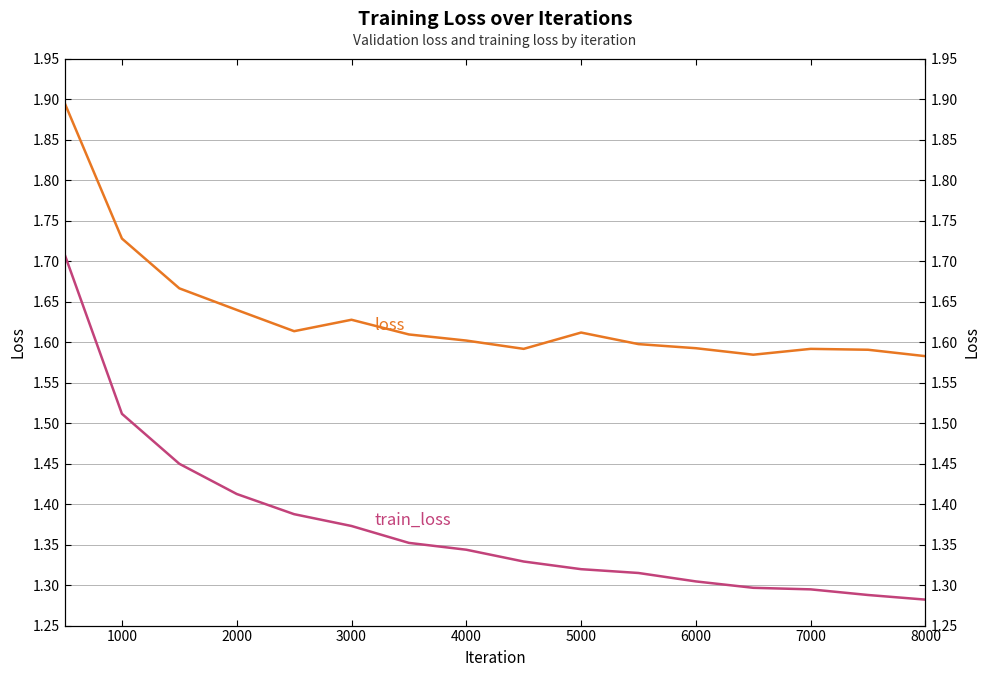

What is the value of the train_loss point at the 9th from the left?

1.3